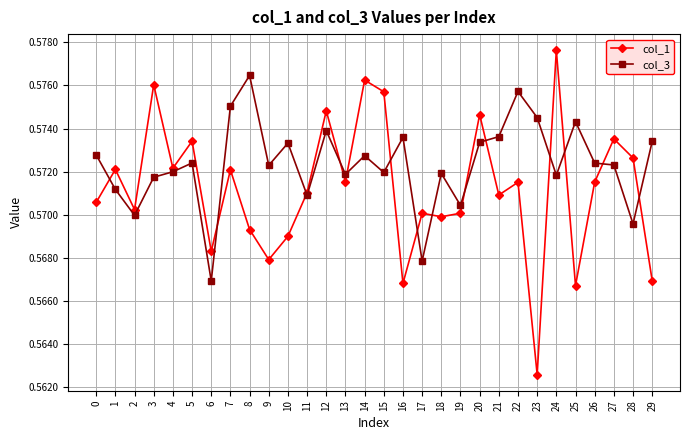

Which series has the largest range (max minus min)?

col_1